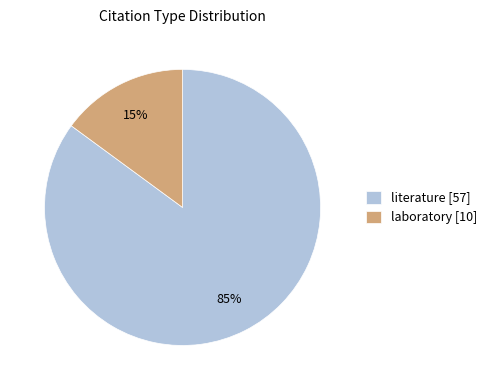

Approximately how many times larger is the value at laboratory compared to literature?

0.2